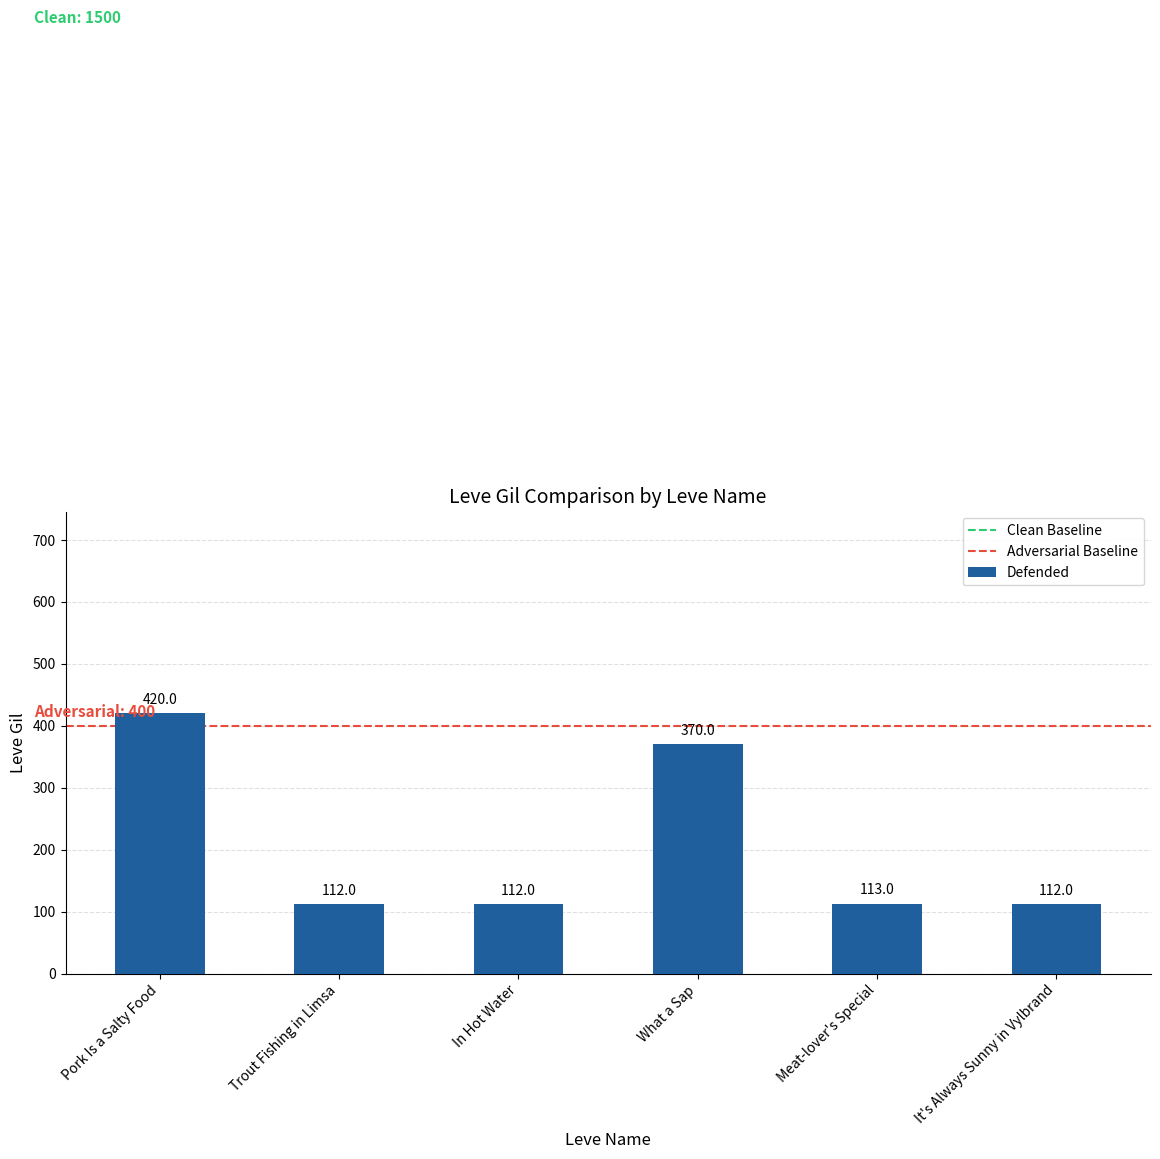

What is the value of the 6th bar from the left?

112